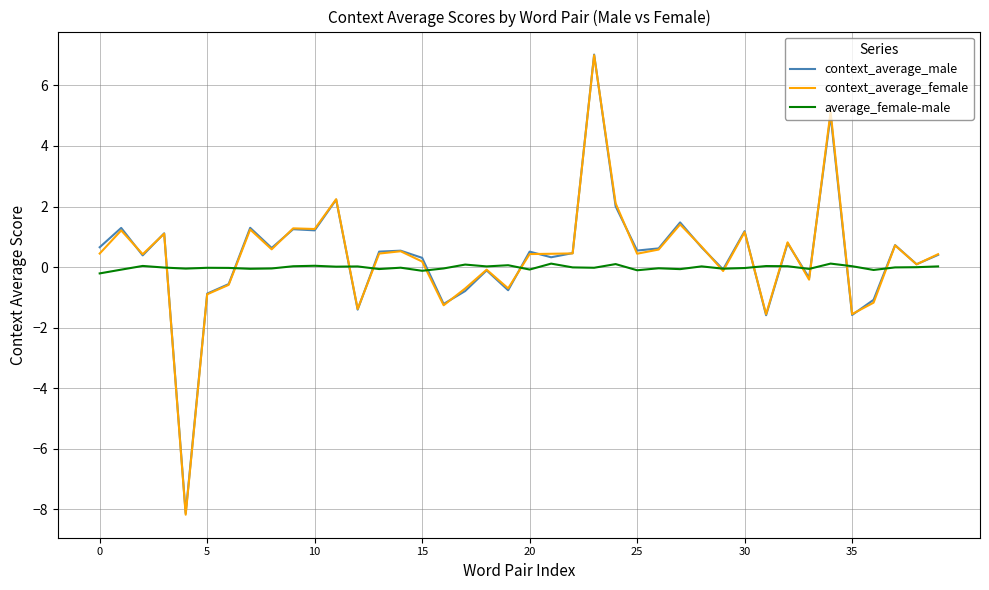

What is the smallest value displayed?

-8.2